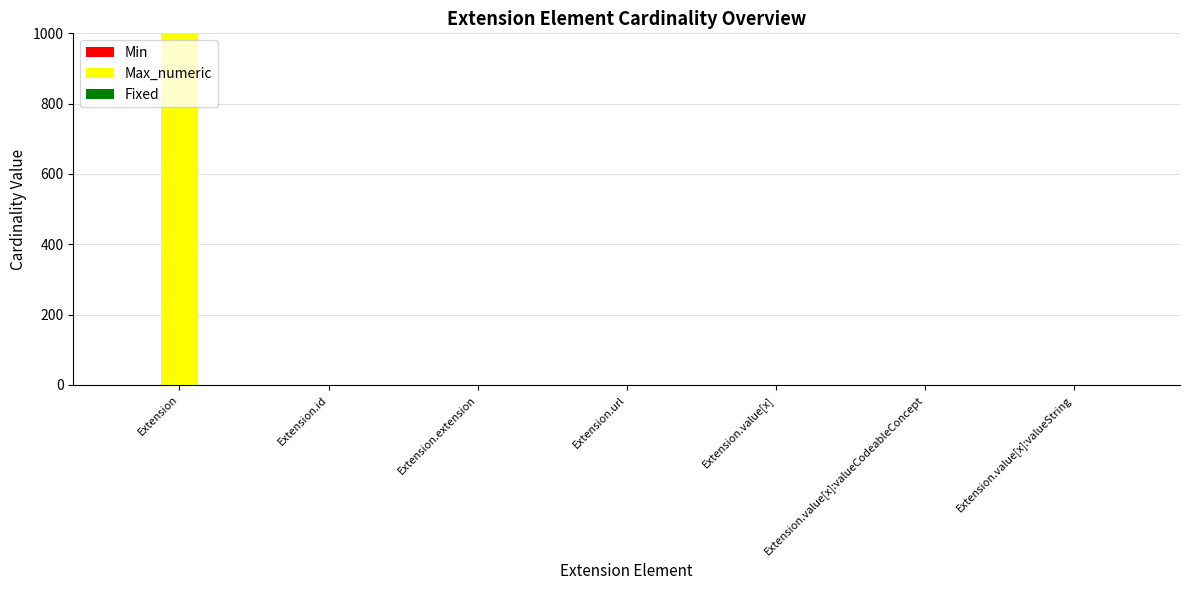

Which series has the largest total across all categories?

Max_numeric